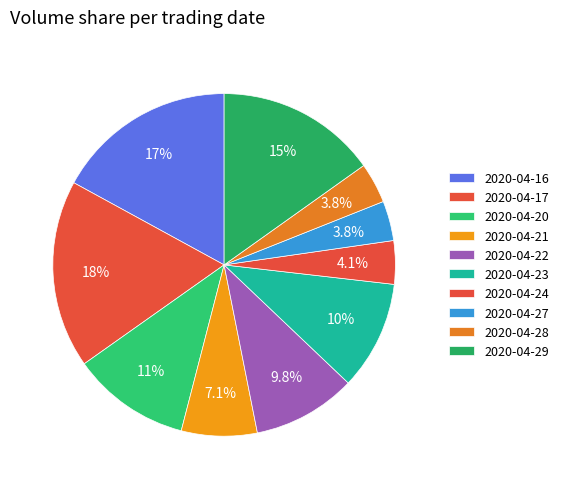

How many segments does this pie chart have?

10